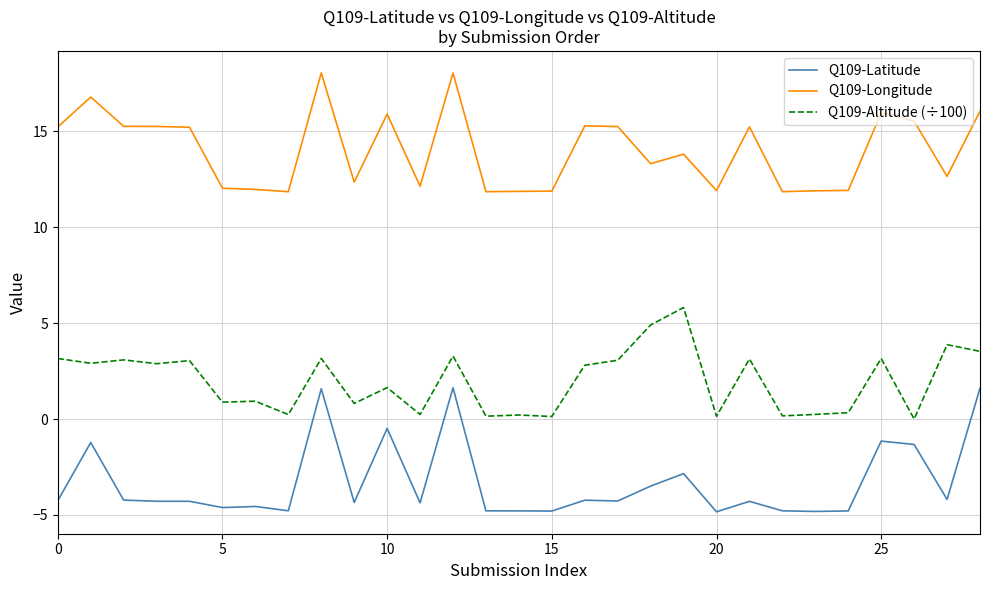

Which series has the largest total across all categories?

Q109-Longitude